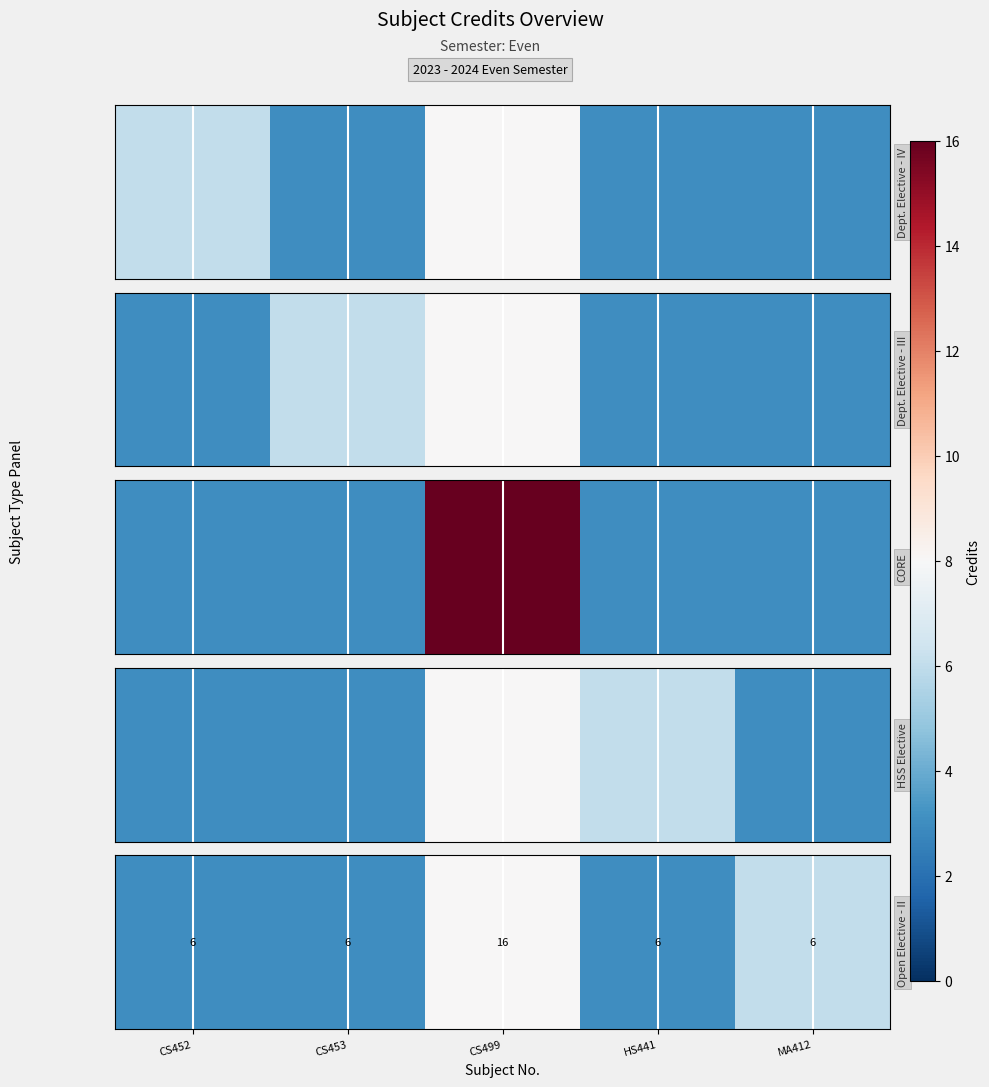

What is the difference between the maximum and second lowest values?

5